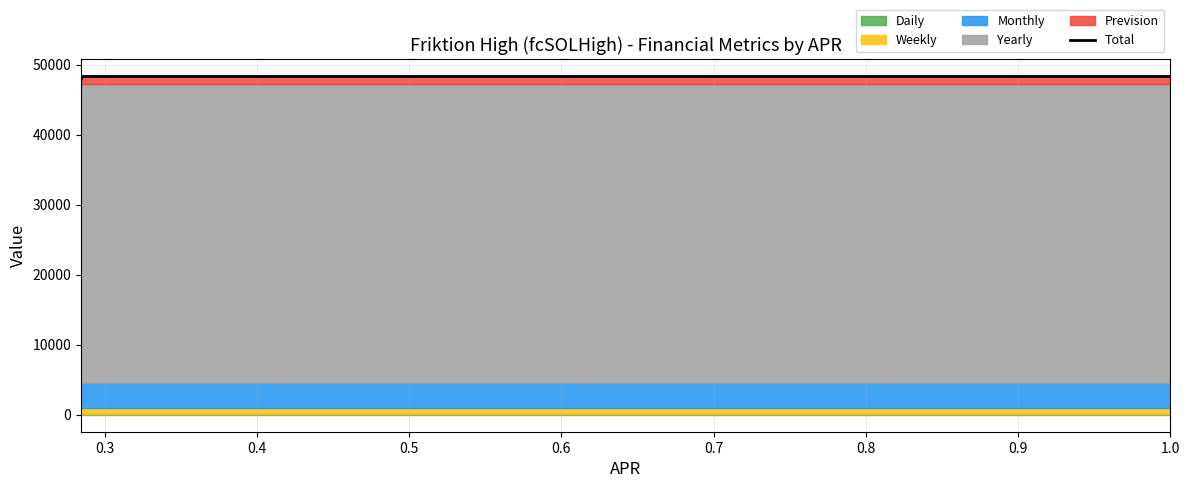

What is the value of the 1st point from the left?

48347.6